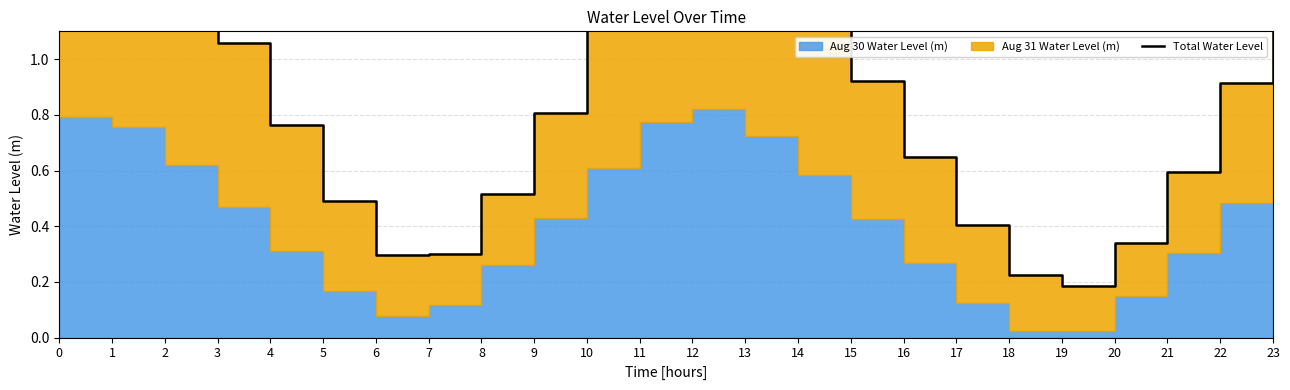

How many points are higher than both their immediate neighbors (excluding endpoints)?

1